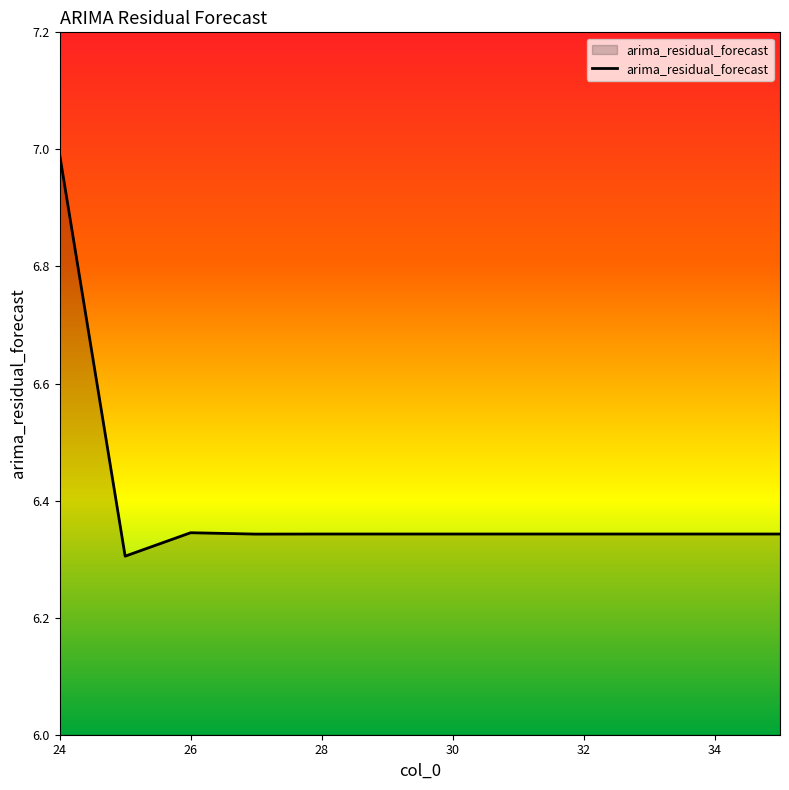

Does the chart display data point markers on the line(s)?

No